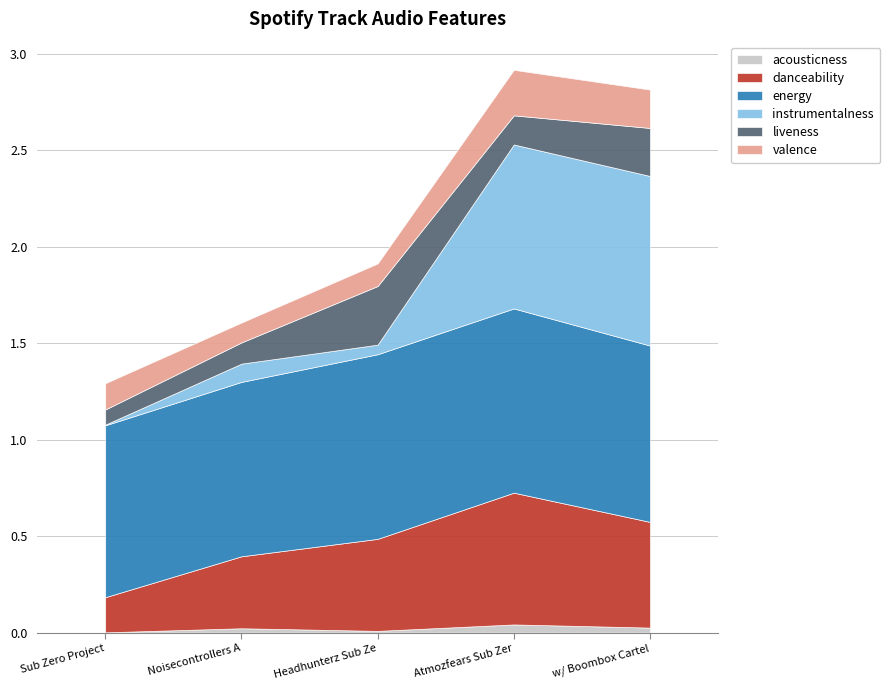

What is the difference between the maximum and minimum values in the danceability series?

0.5